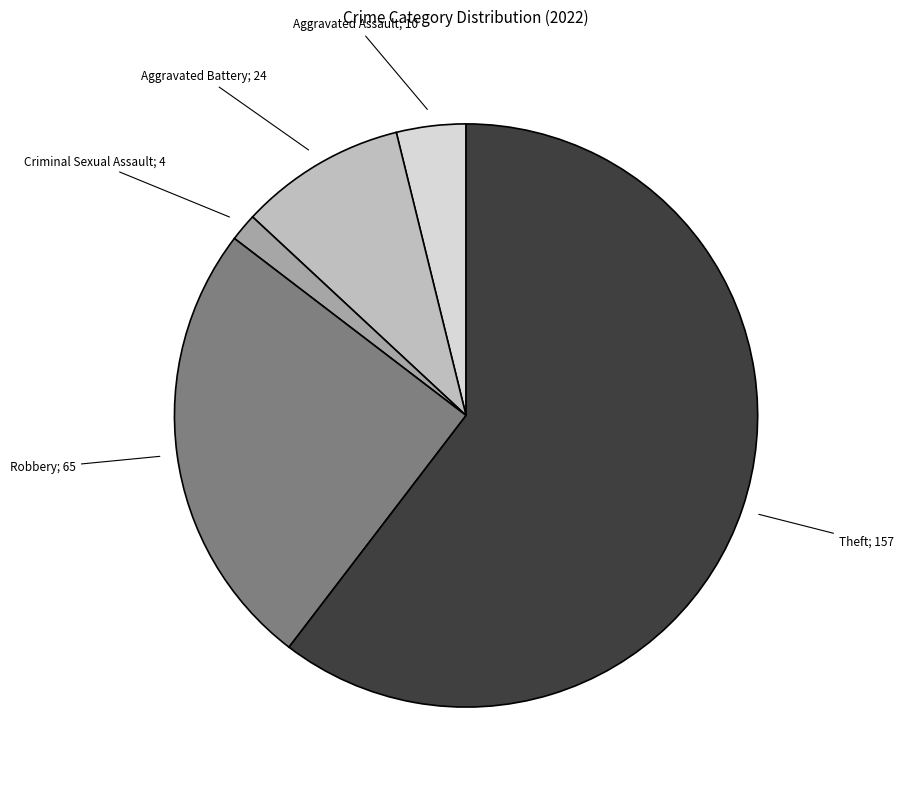

Is there a majority slice in this chart?

Yes